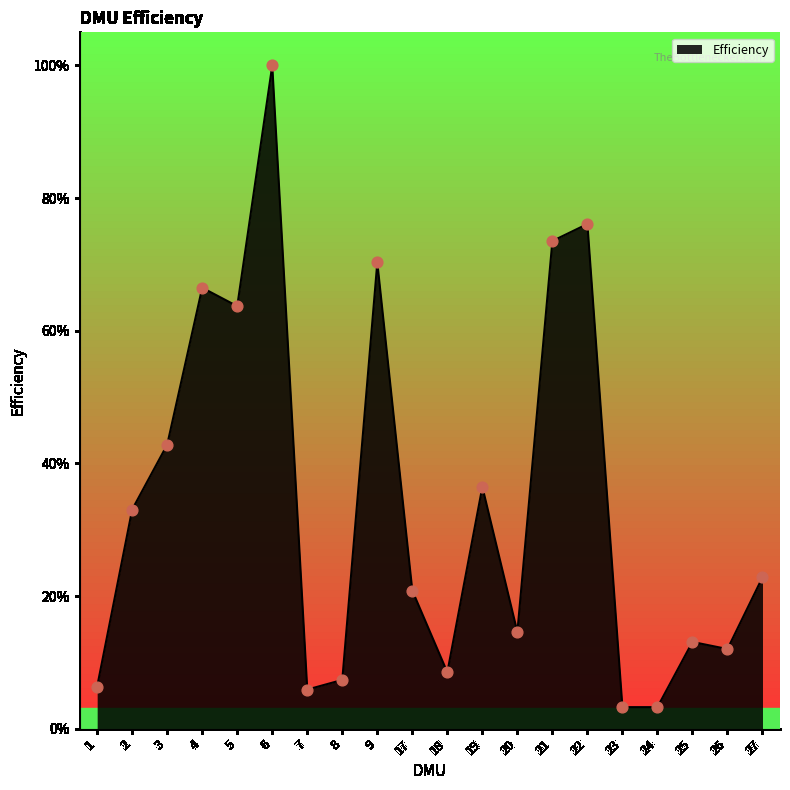

What is the change in value from 19 to 27?

-0.1